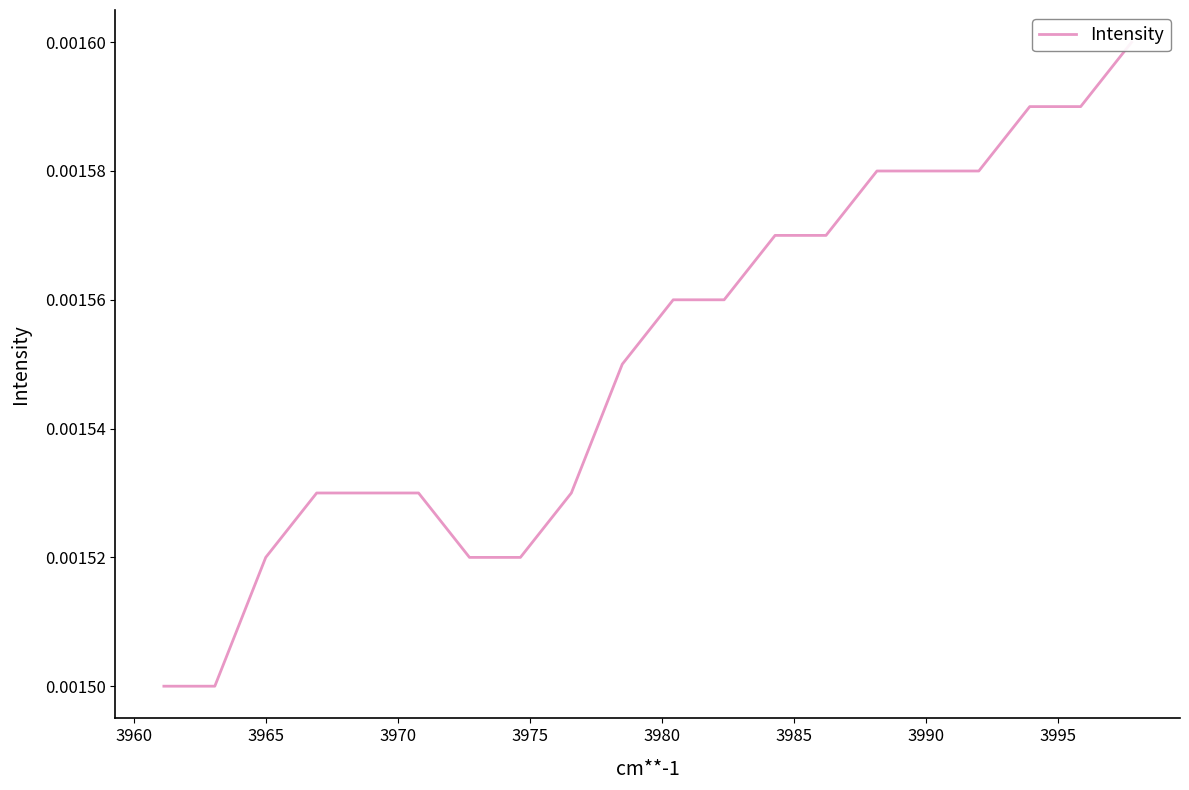

The value at 3960 is 0.0. True or false?

True